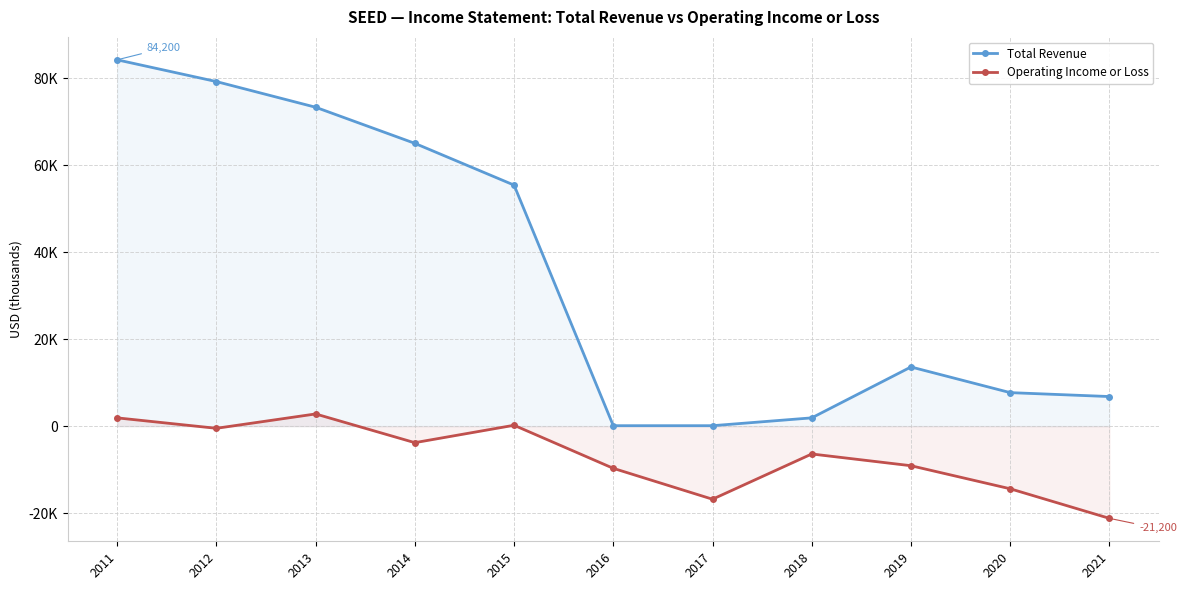

At which category does the chart reach its peak across all series?

2011